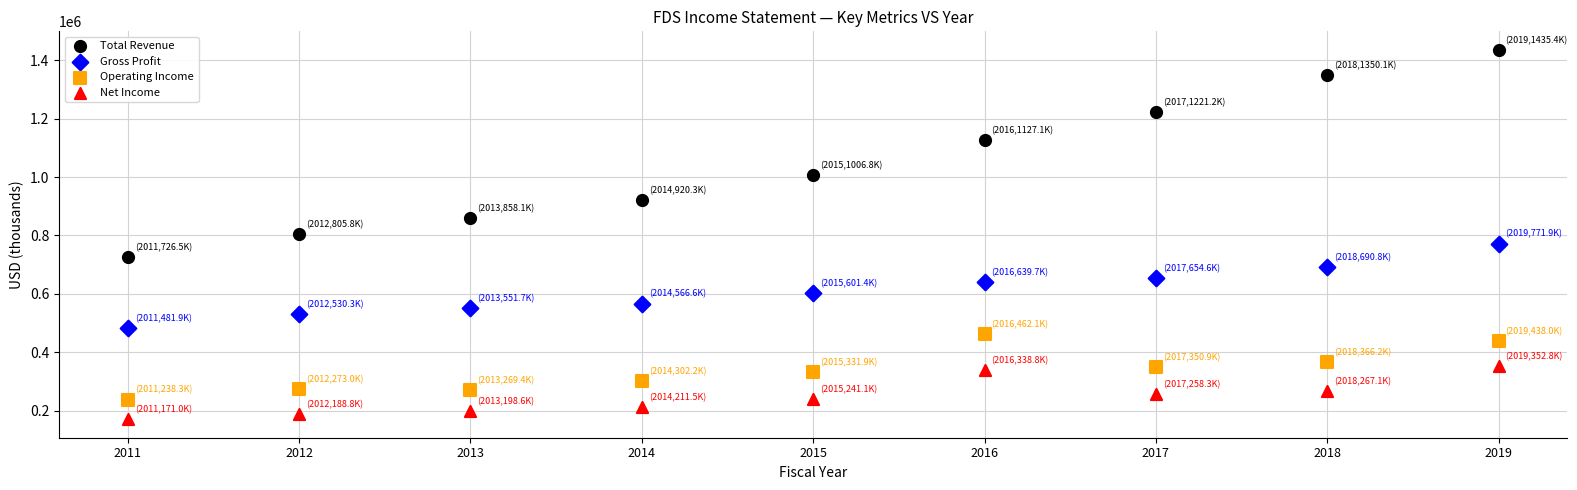

In the Total Revenue series, what Y value is closest to 1080950?

1127100